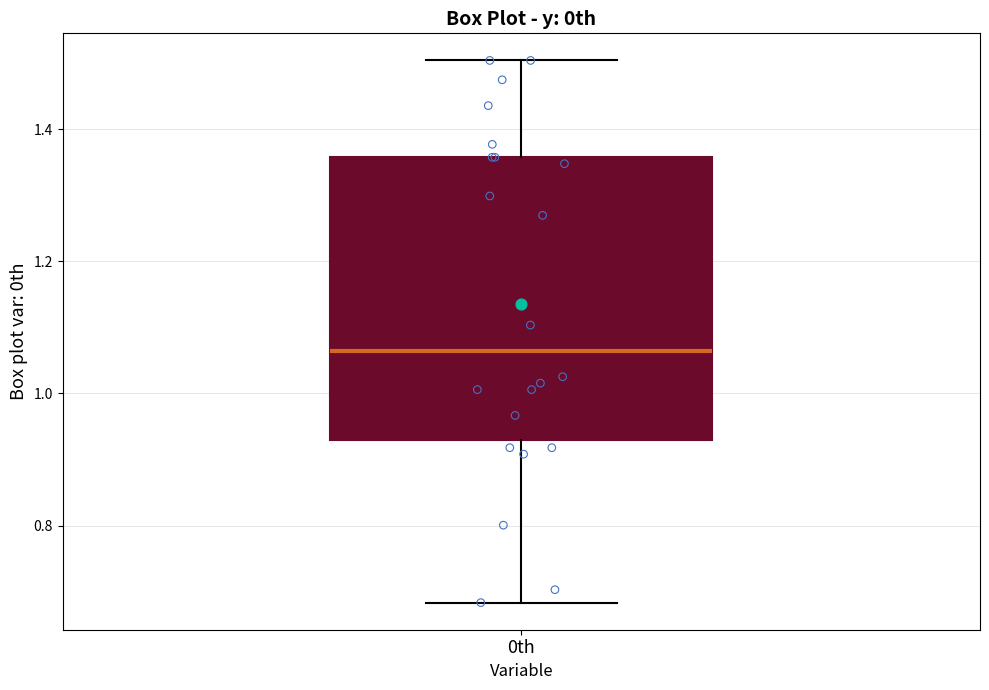

Where is the lower edge of the box for 0th on the y-axis? The values are not printed on the chart, so give them approximately, as read against the axis.

0.94